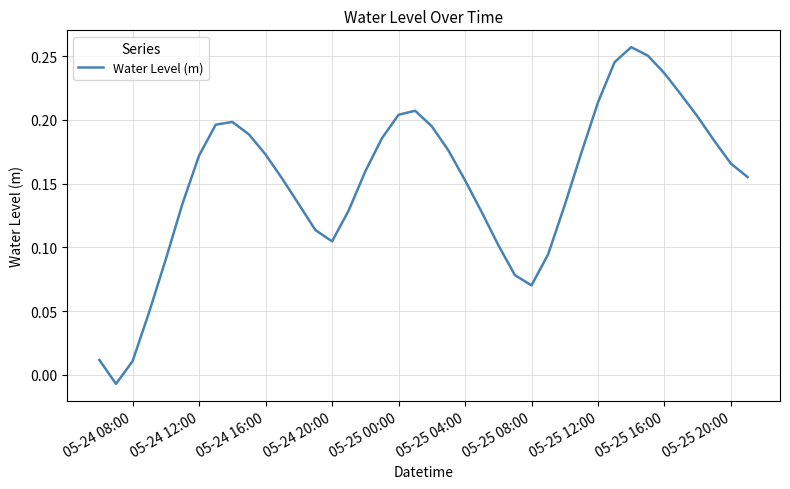

Between 05-25 20:00 and 05-25 00:00, which is larger?

05-25 00:00